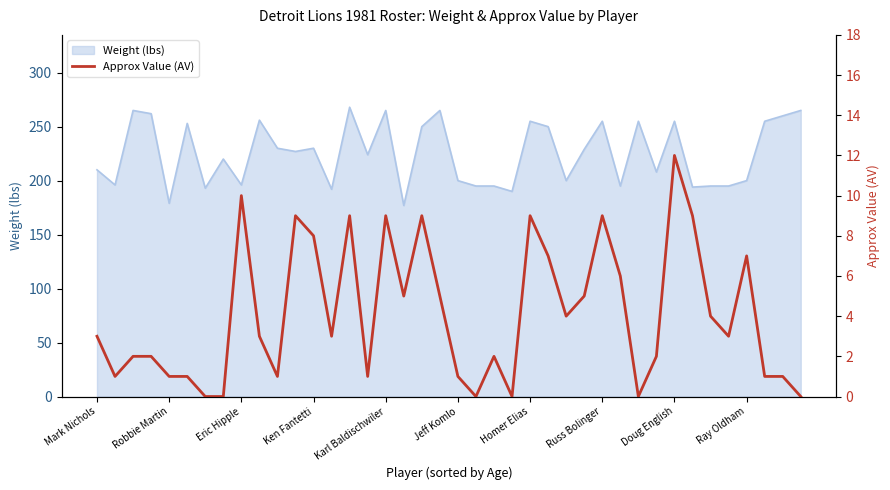

What is the lowest value of the Weight (lbs) series?

177